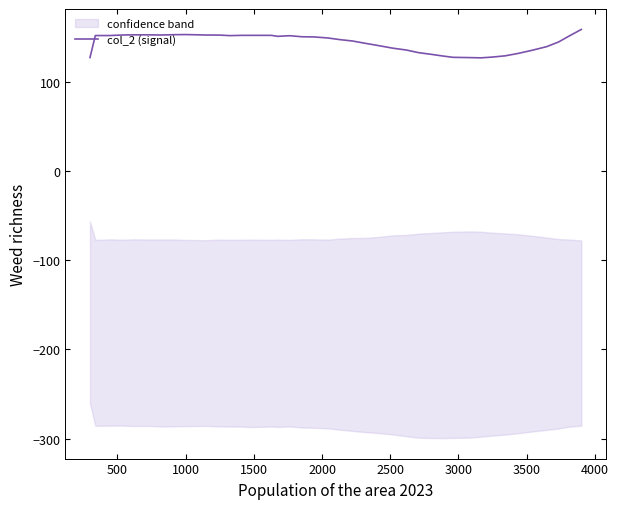

What is the lowest value of the col_2 (signal) series?

126.6